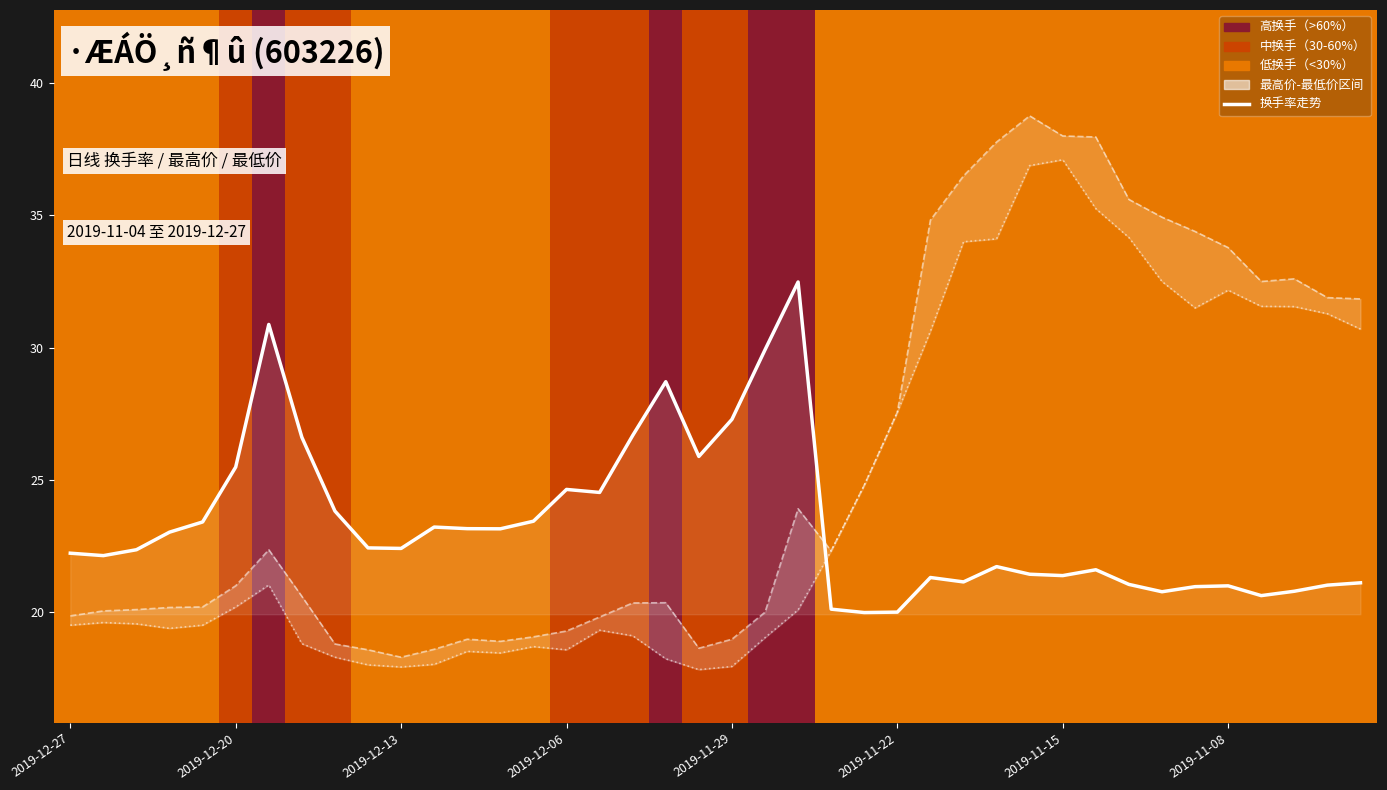

What is the difference between the highest and lowest values at 19?

8.1